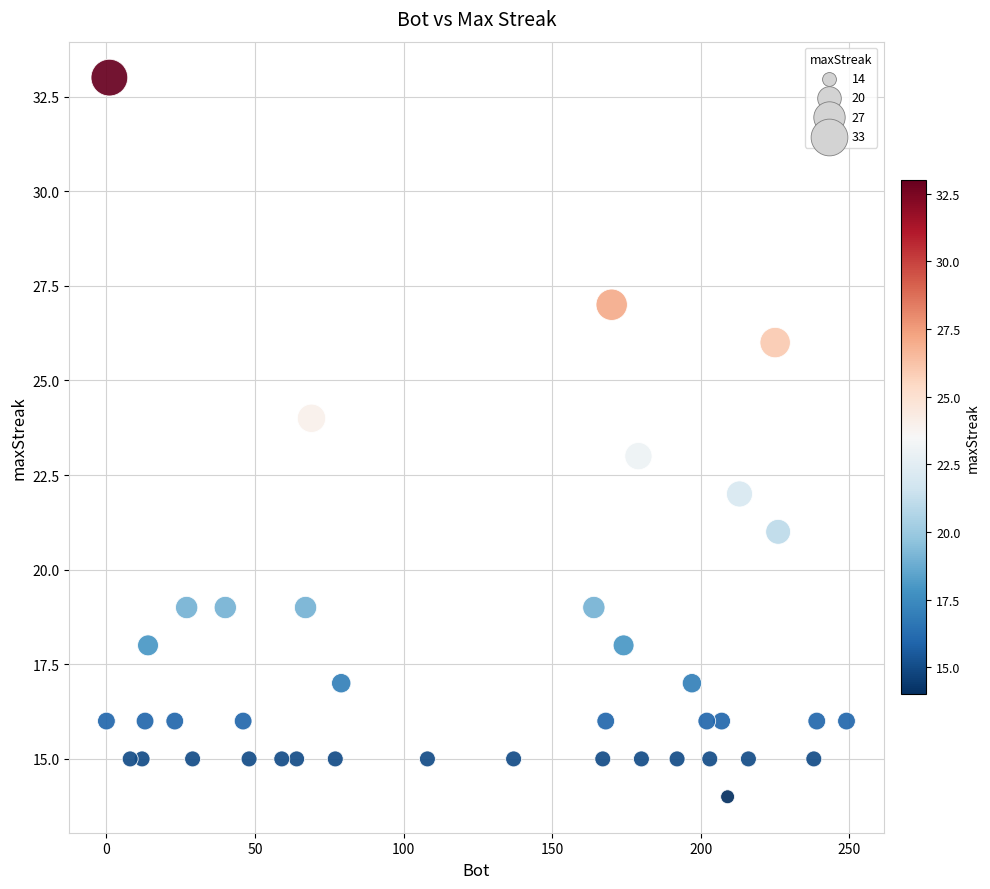

What is the range of Y values (max minus min)?

19